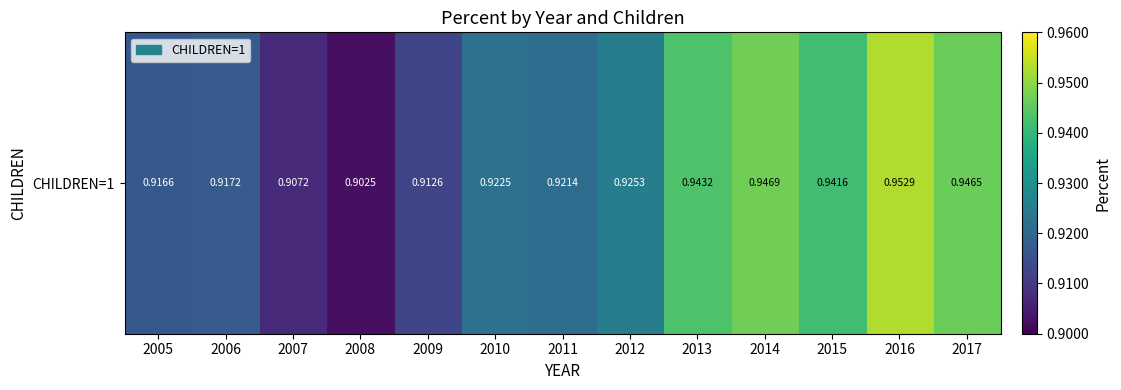

True or false: the data shows 0.9 at 2006.

True